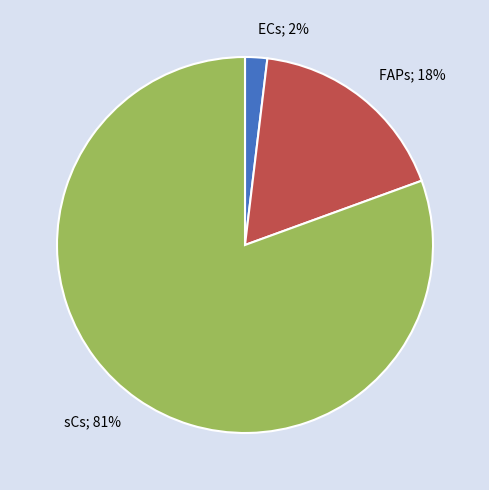

Does any single category account for the majority?

Yes